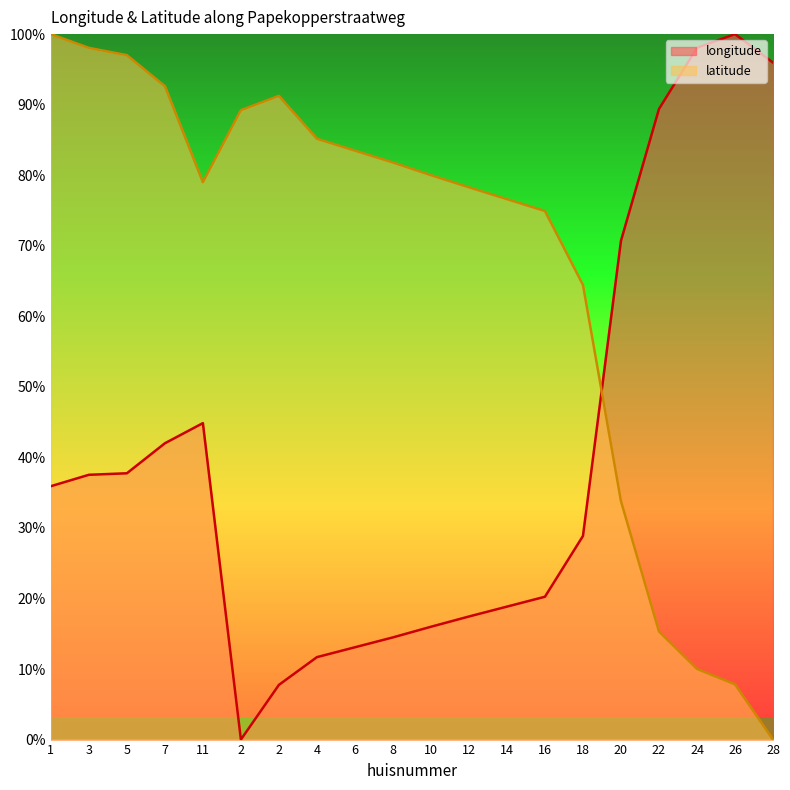

How many values in the longitude series exceed 0?

19